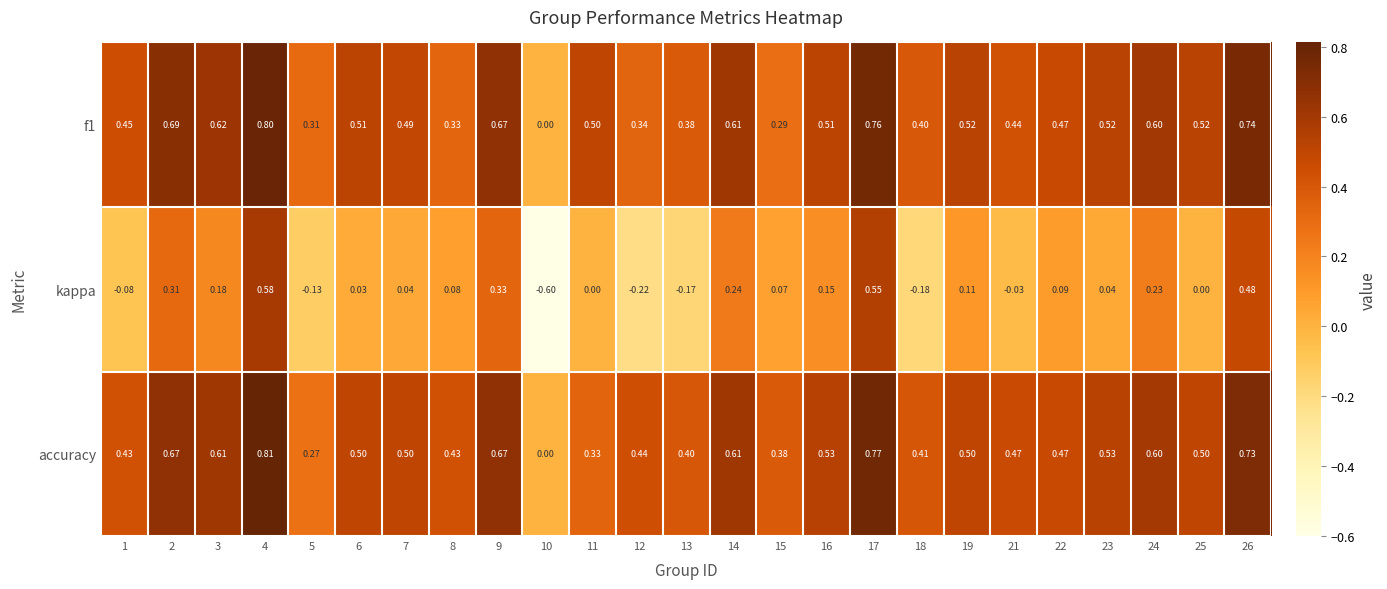

Which series has the largest total across all categories?

accuracy